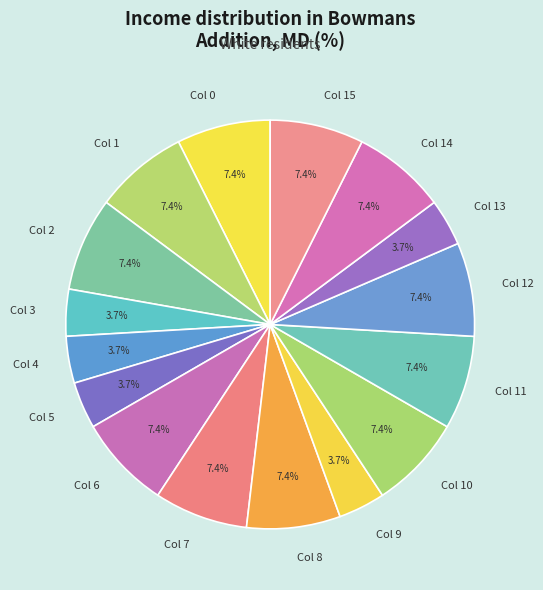

Does Col 15 represent more than half of the total?

No